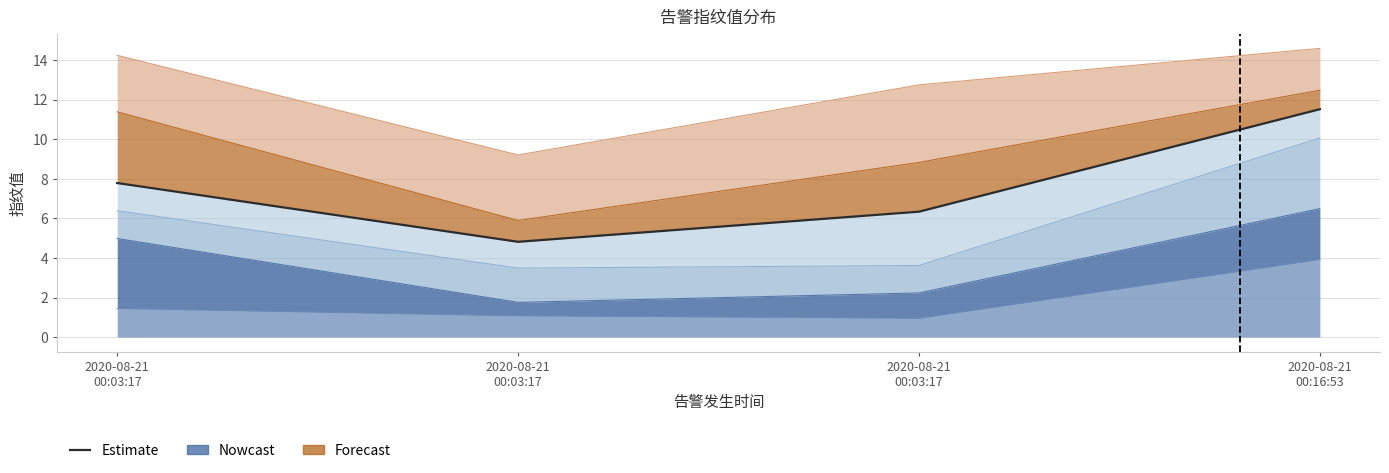

How many lines are shown in the chart?

1